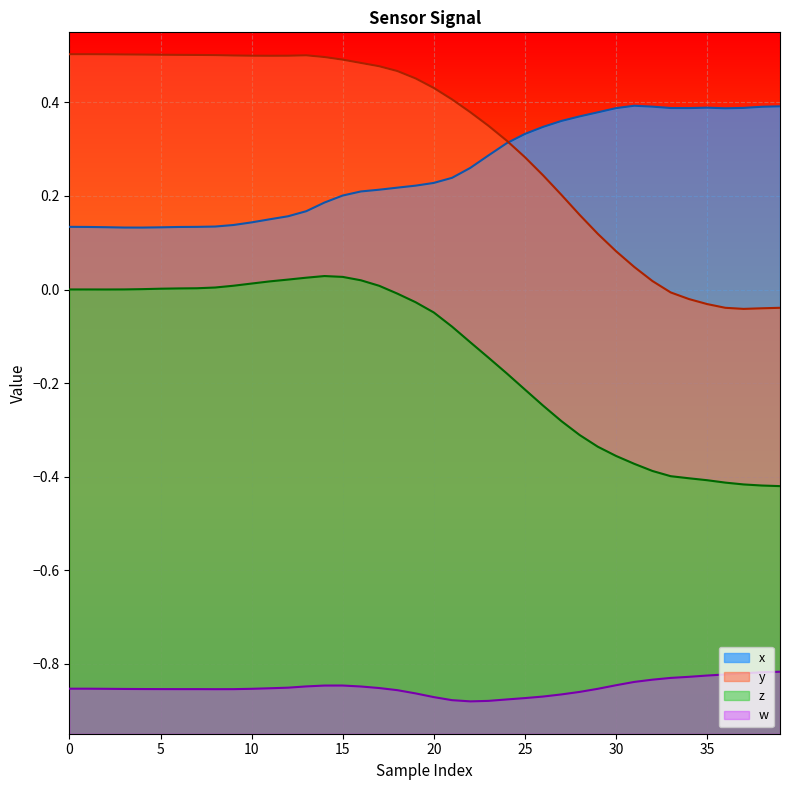

What is the label of the 2nd point from the right?

38